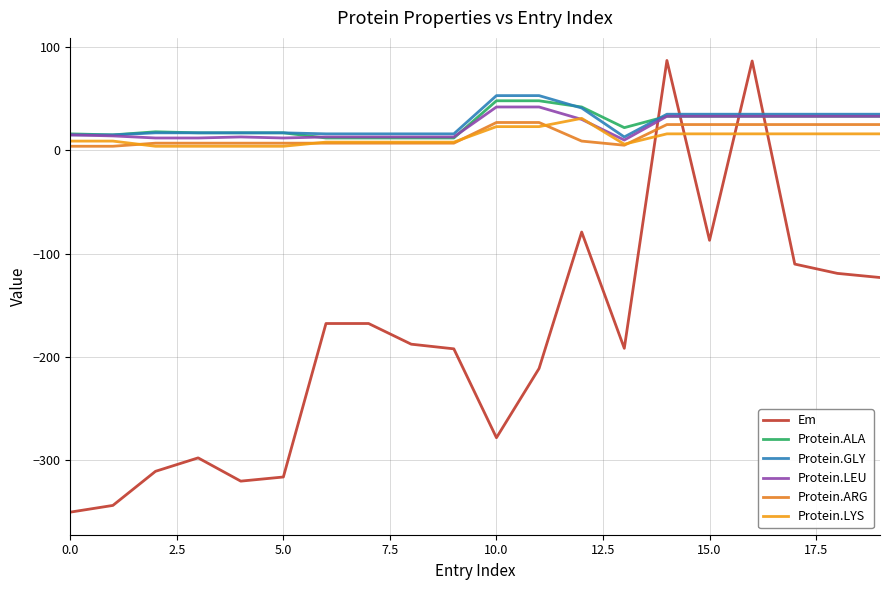

How many lines are shown in the chart?

6